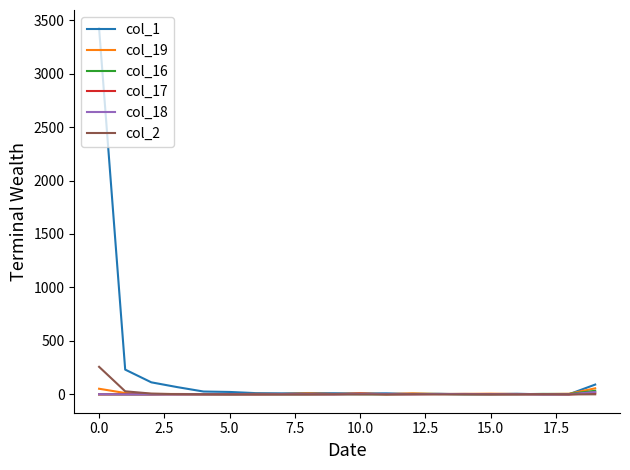

After their last crossing, which series has the higher values: col_19 or col_18?

col_19